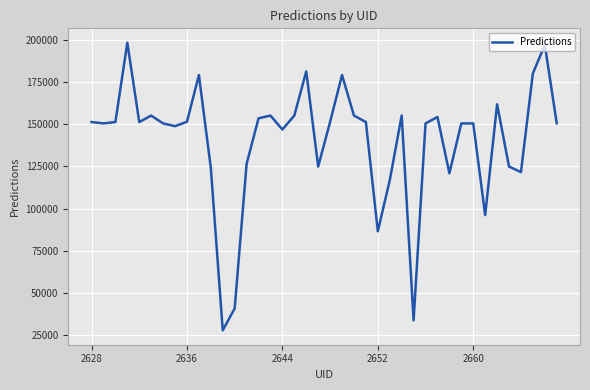

What is the smallest value displayed?

27917.2